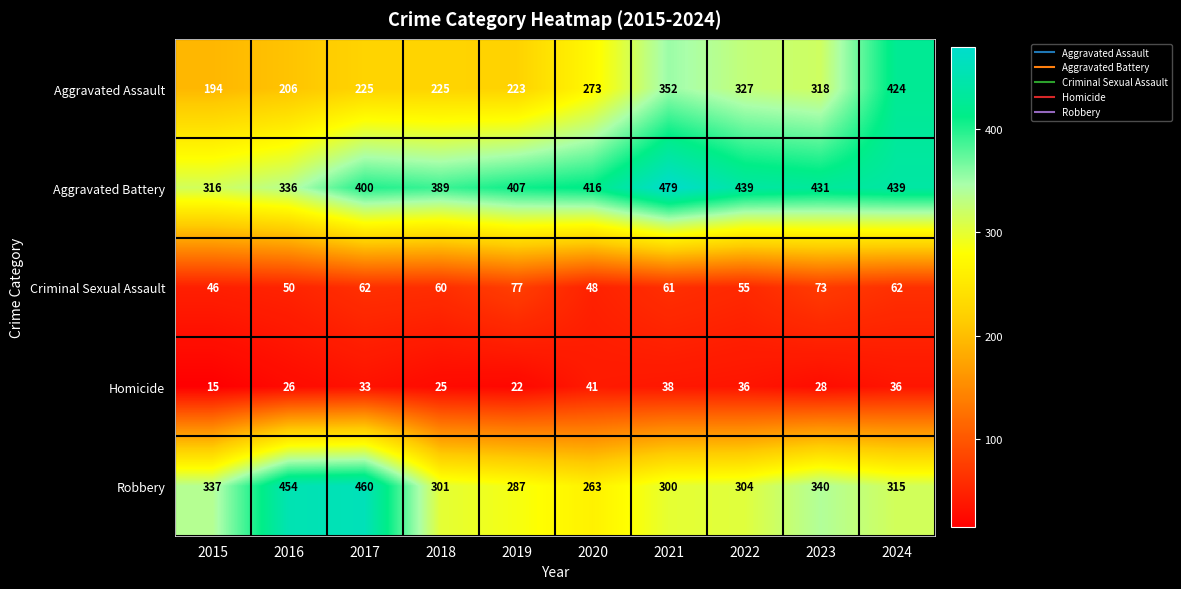

Which series changed the most between 2016 and 2020?

Robbery